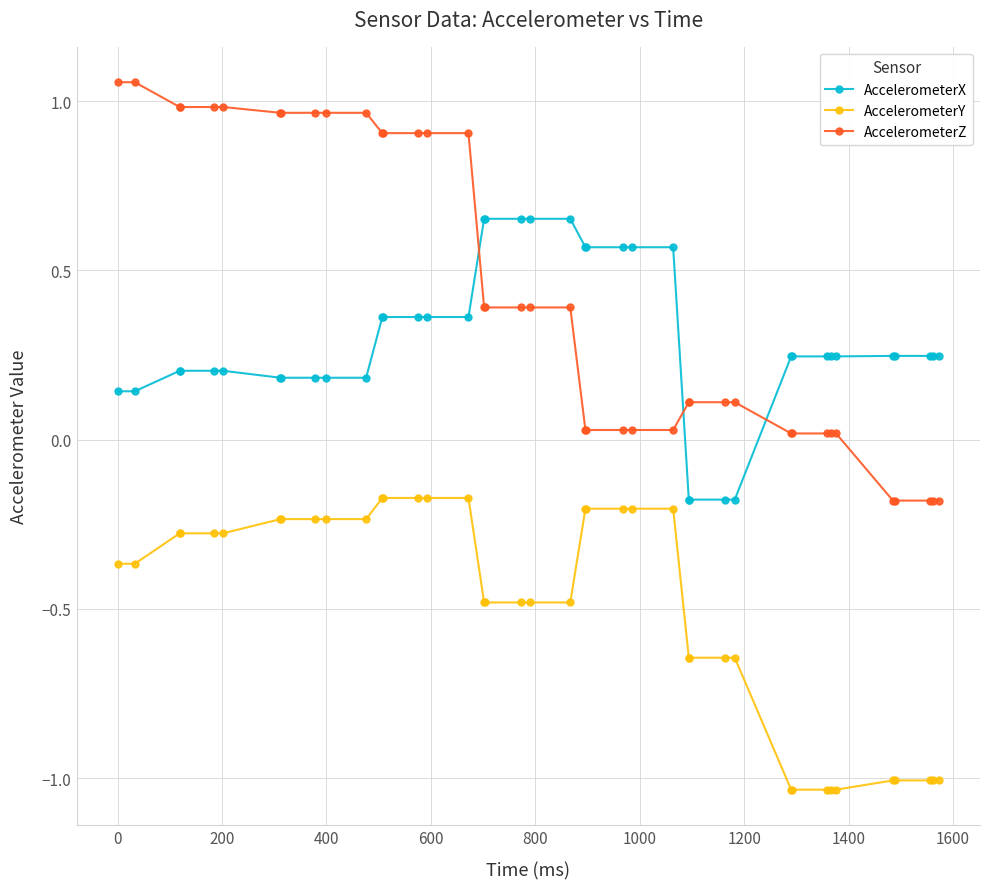

What is the average value of the AccelerometerY series?

-0.5